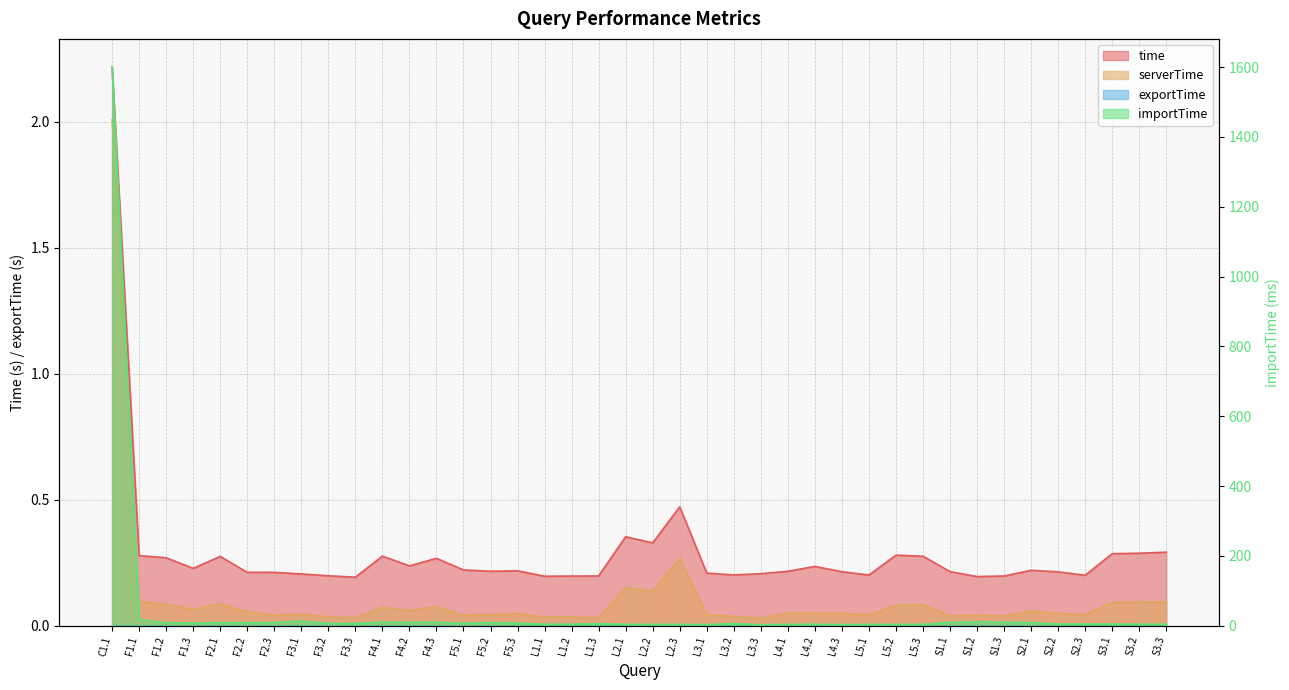

At which category is the sum across all series the highest?

C1.1